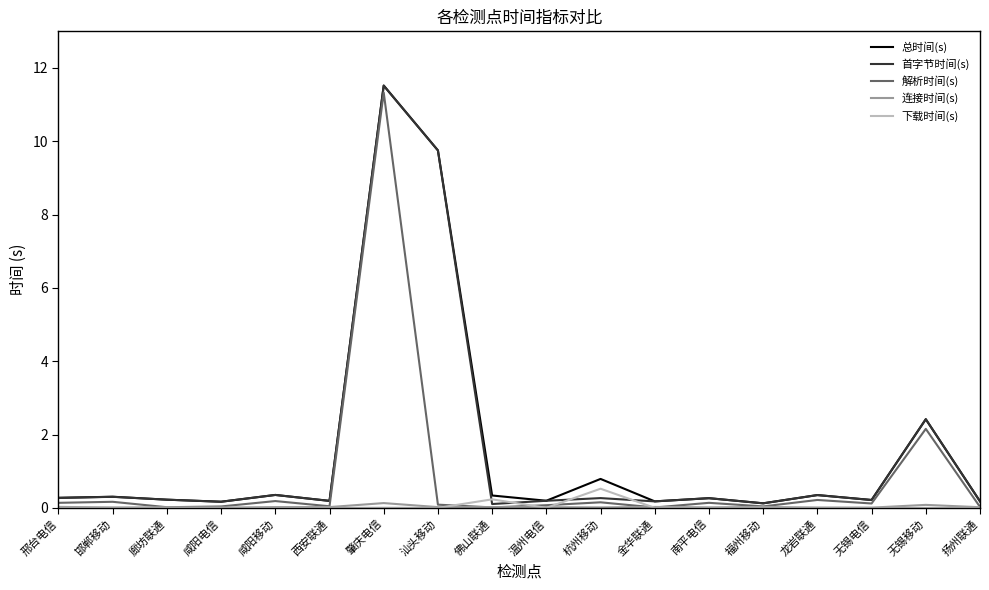

What is the highest value of the 解析时间(s) series?

11.3